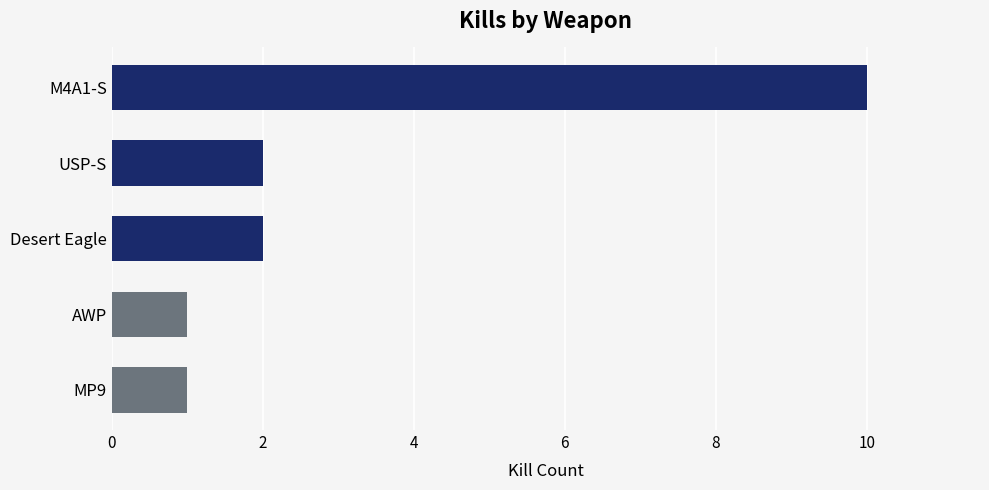

How many bars are there in total?

5